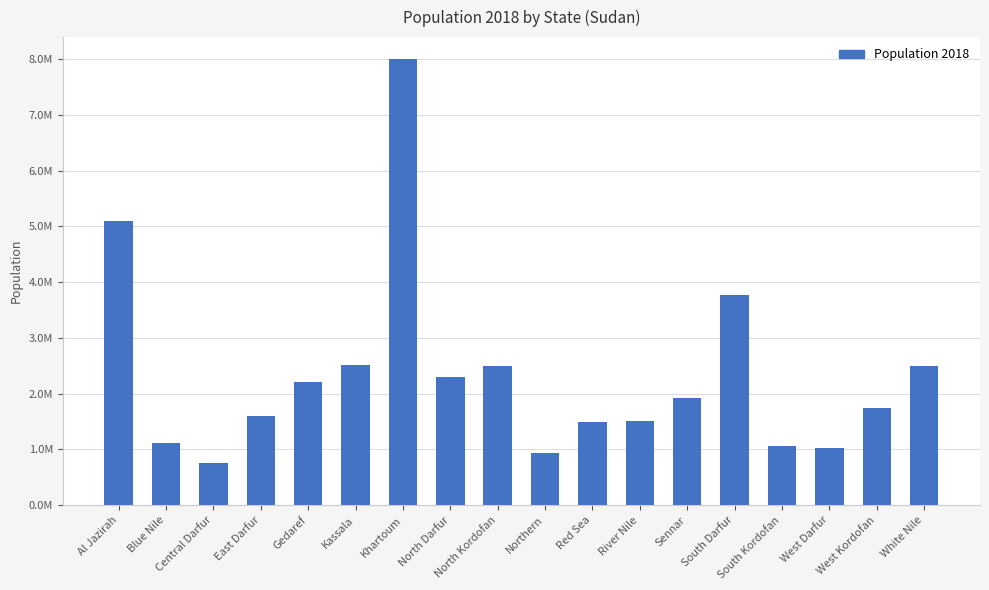

Which label corresponds to the largest value in the chart?

Khartoum